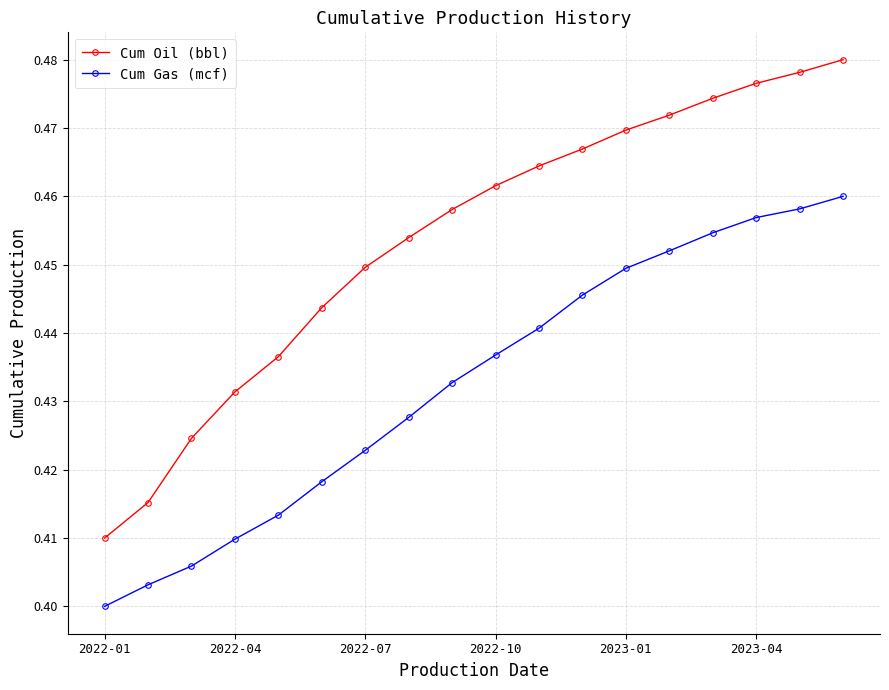

True or false: Cum Oil (bbl) has more than 2 interior local peaks.

False